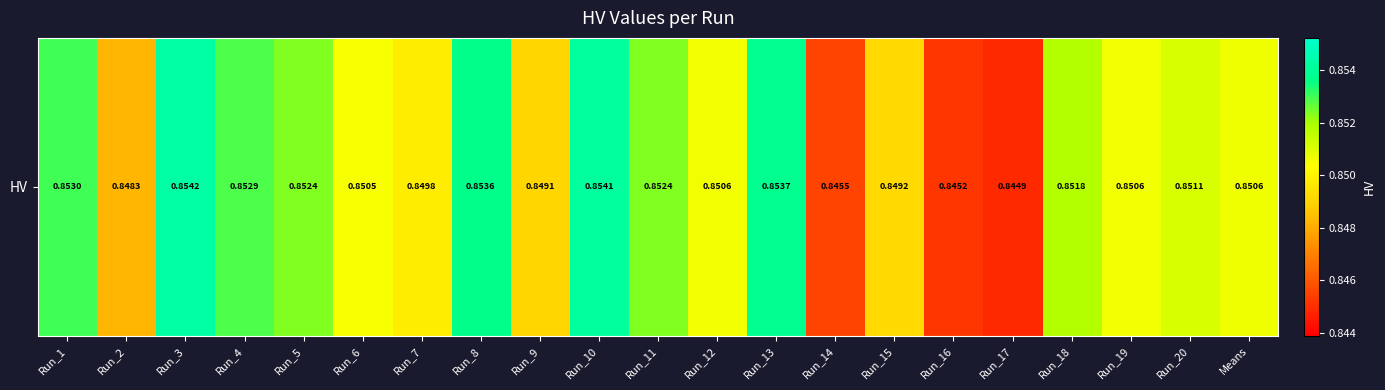

Rank the categories by value from lowest to highest.

Run_17, Run_16, Run_14, Run_2, Run_9, Run_15, Run_7, Run_6, Run_19, Run_12, Means, Run_20, Run_18, Run_11, Run_5, Run_4, Run_1, Run_8, Run_13, Run_10, Run_3